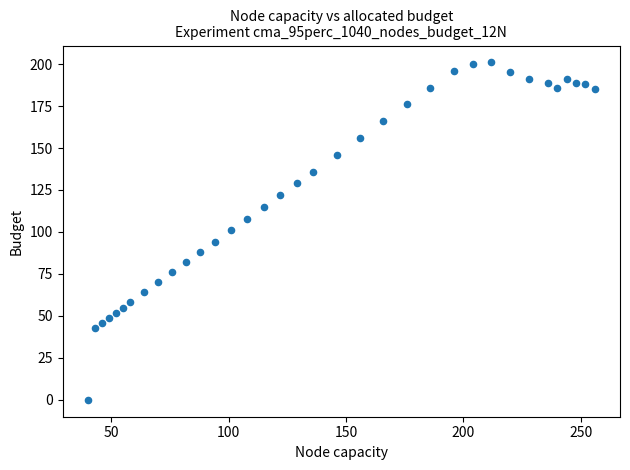

What is the range of Y values (max minus min)?

201